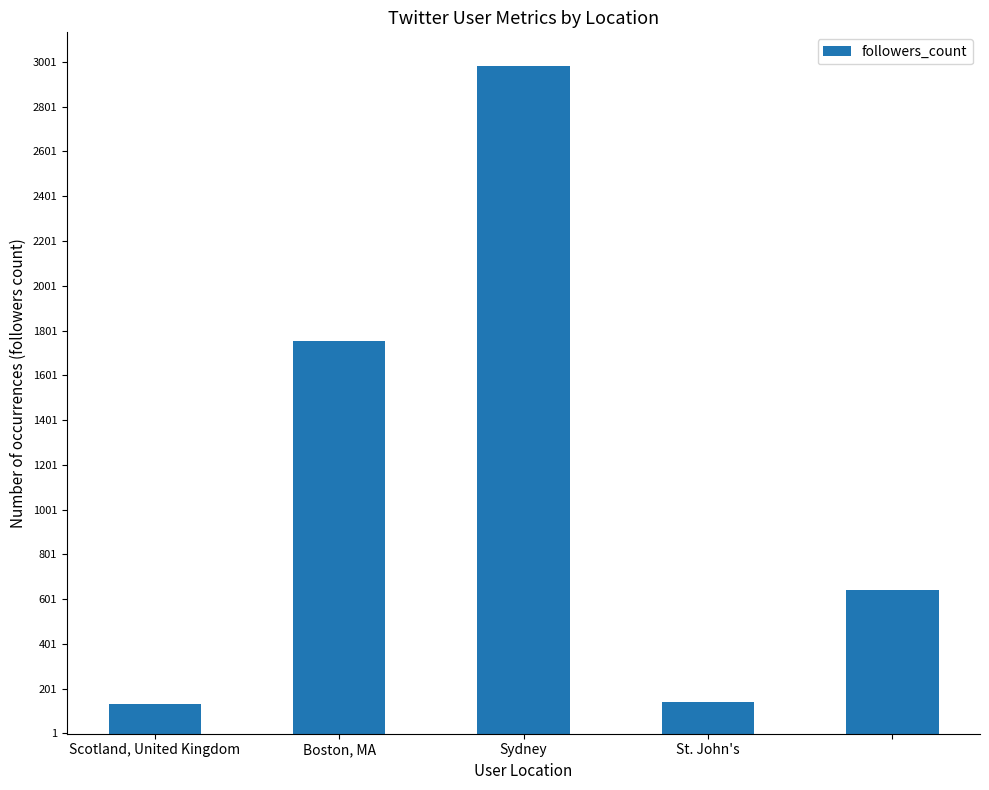

What is the maximum value shown in the chart?

2984